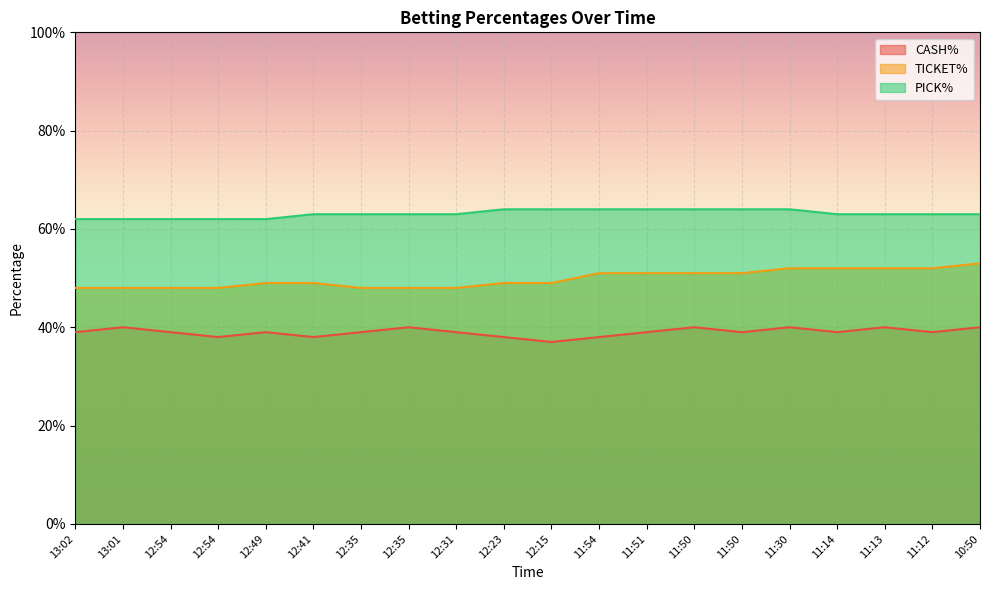

Reading left to right, what are all the values shown in this chart?

CASH%: 0.4	0.4	0.4	0.4	0.4	0.4	0.4	0.4	0.4	0.4	0.4	0.4	0.4	0.4	0.4	0.4	0.4	0.4	0.4	0.4
TICKET%: 0.5	0.5	0.5	0.5	0.5	0.5	0.5	0.5	0.5	0.5	0.5	0.5	0.5	0.5	0.5	0.5	0.5	0.5	0.5	0.5
PICK%: 0.6	0.6	0.6	0.6	0.6	0.6	0.6	0.6	0.6	0.6	0.6	0.6	0.6	0.6	0.6	0.6	0.6	0.6	0.6	0.6